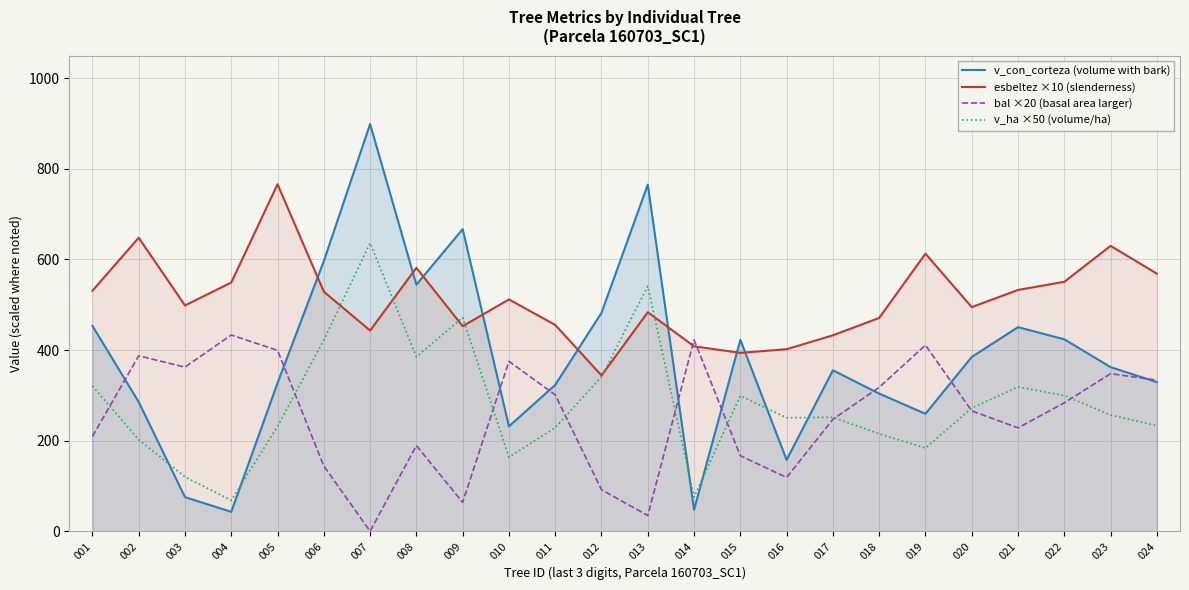

At which category is the sum across all series the highest?

007